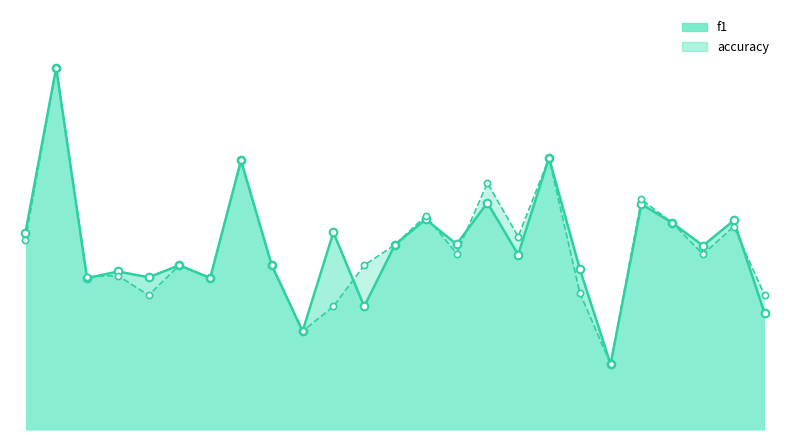

At which category is the sum across all series the highest?

2